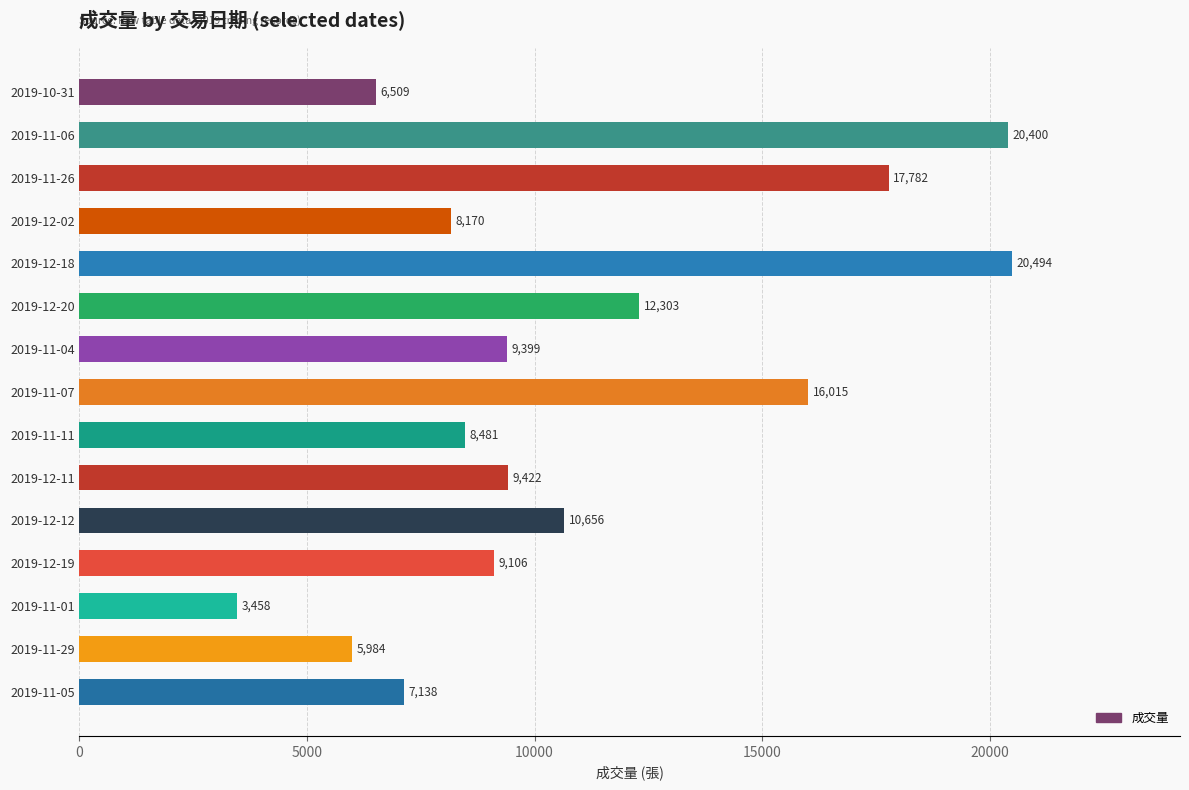

What position from the top is 2019-12-20?

6